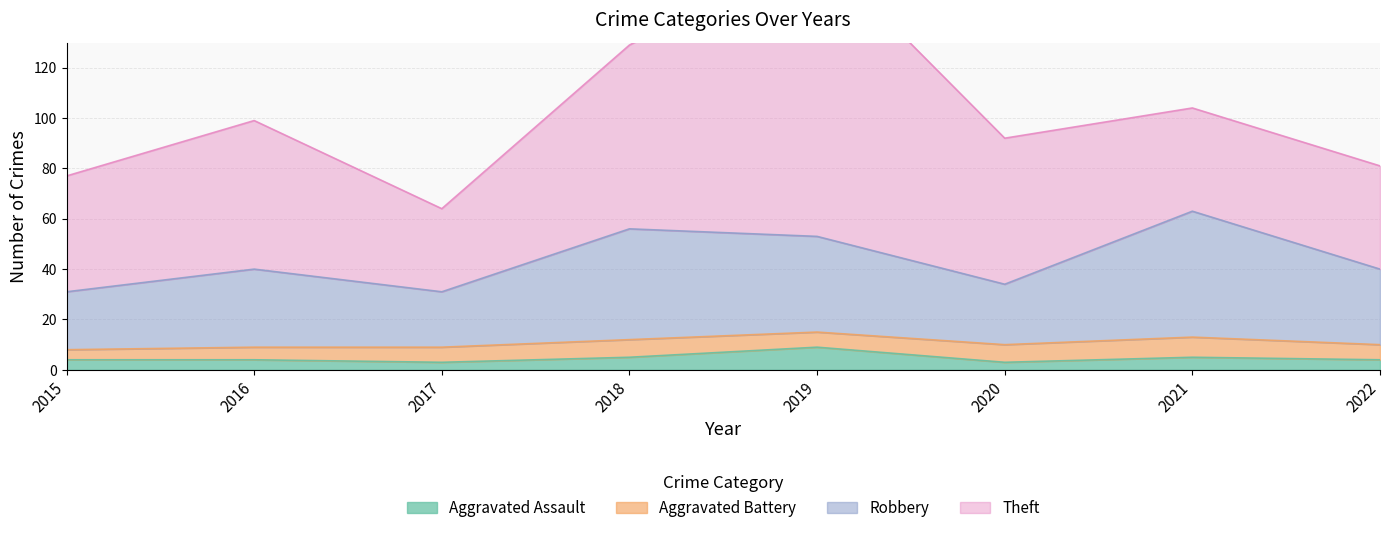

Which category has the highest value in the Aggravated Assault series?

2019